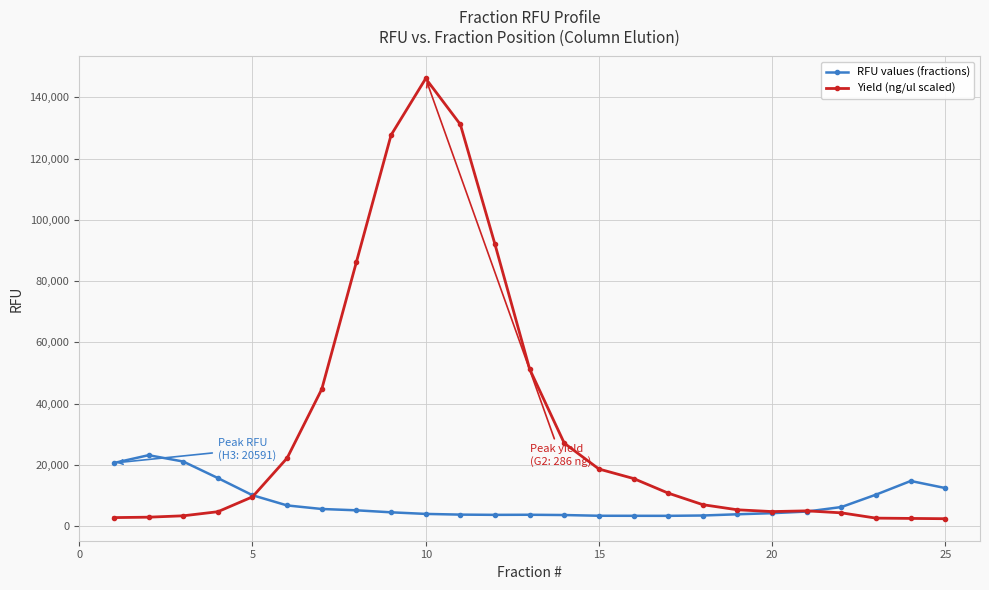

Which series has the largest total across all categories?

Yield (ng/ul scaled)